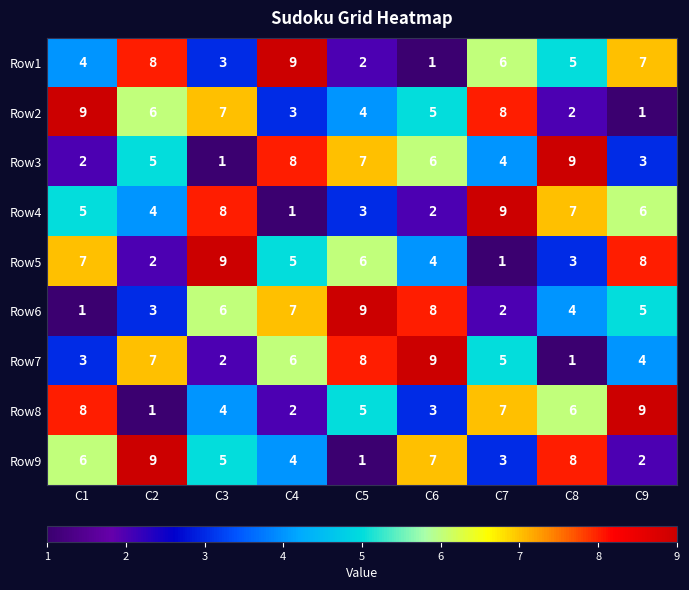

Read the Row8 value at C5.

5